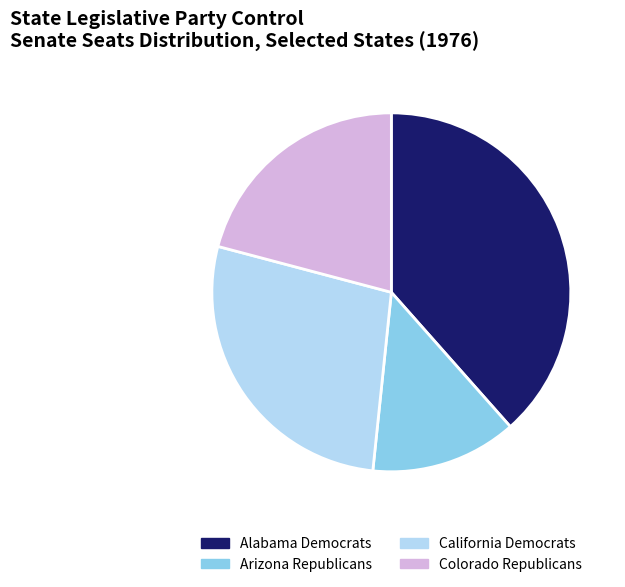

True or false: Alabama Democrats accounts for 38% of the total.

True